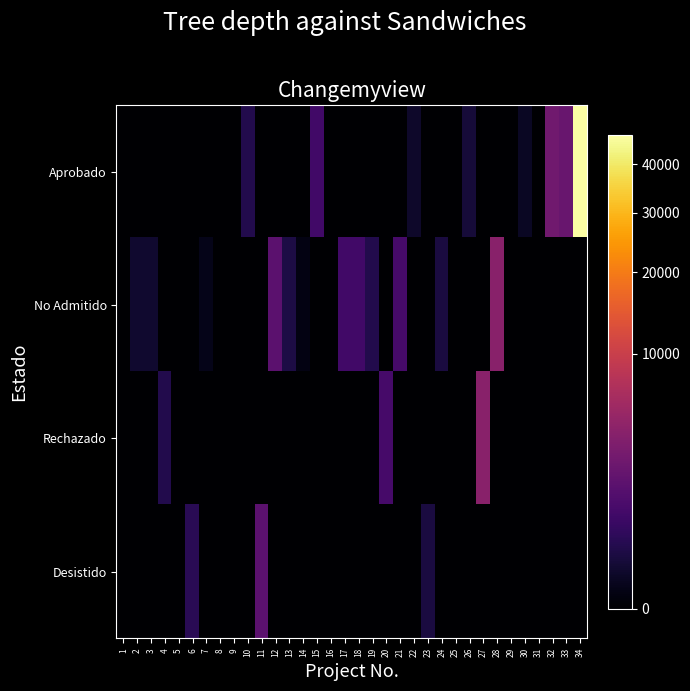

Rank the series by their maximum value, from highest to lowest.

Aprobado, No Admitido, Rechazado, Desistido